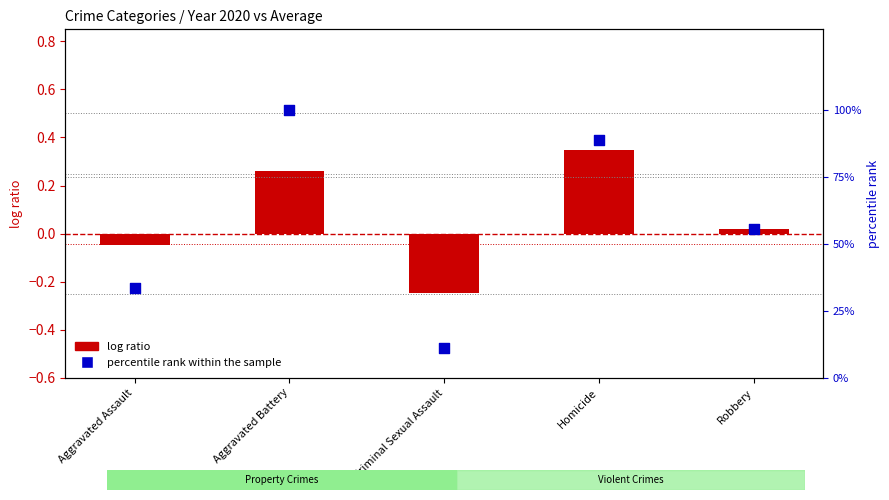

Which series has the widest spread of Y values?

percentile rank within the sample